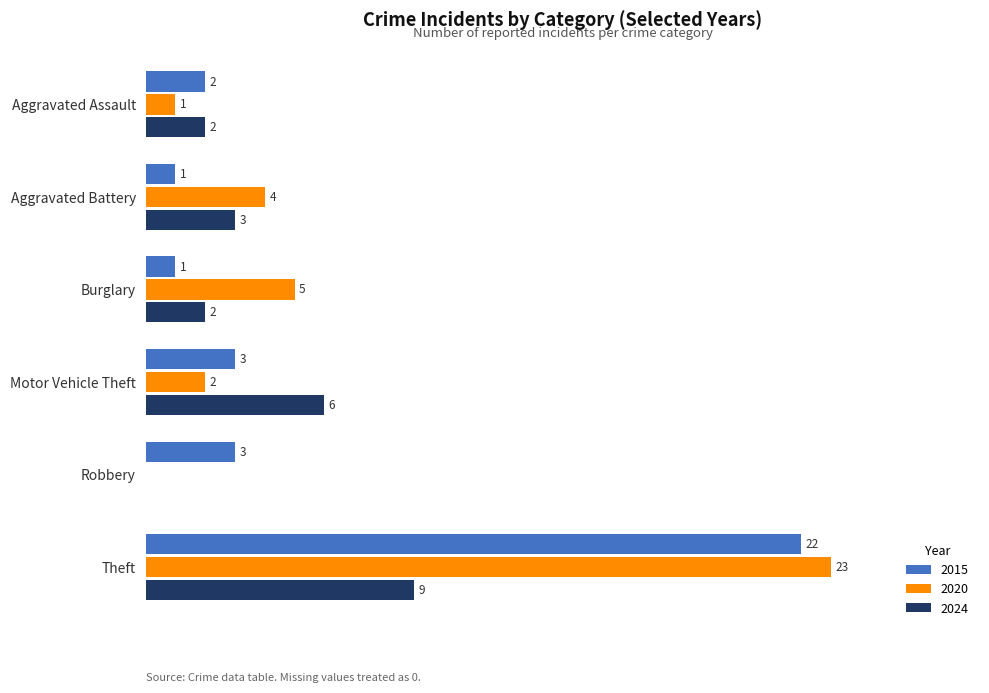

At which category is the sum across all series the highest?

Theft